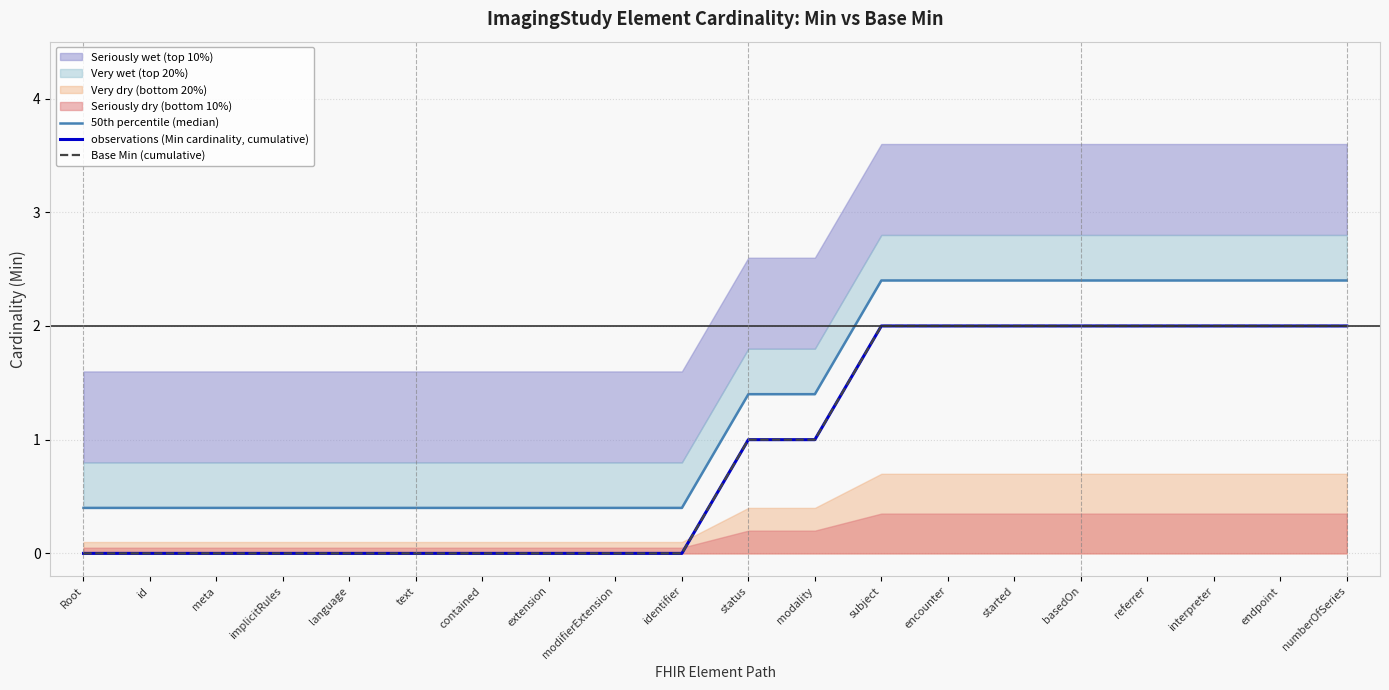

What is the value of the observations (Min cardinality, cumulative) point at the 11th from the left?

1.0